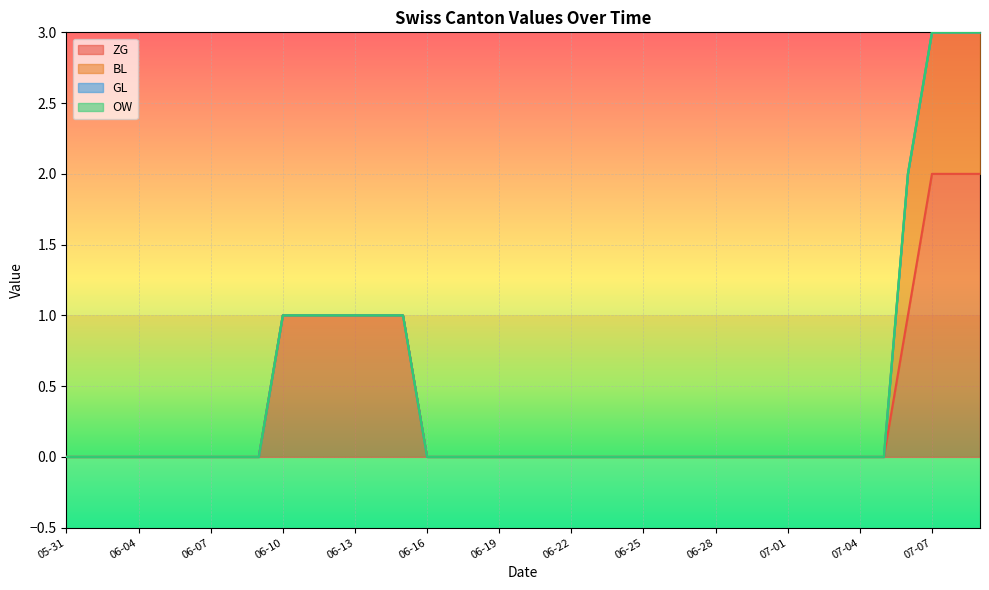

How many data points does each series have?

39